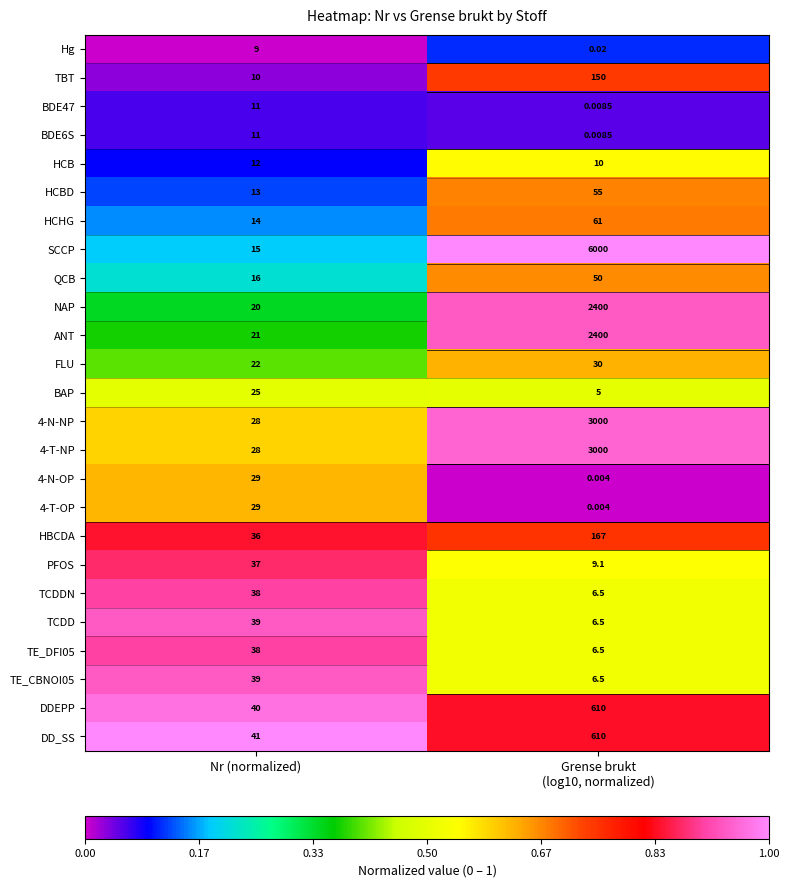

At which category is the sum across all series the highest?

Grense brukt
(log10, normalized)